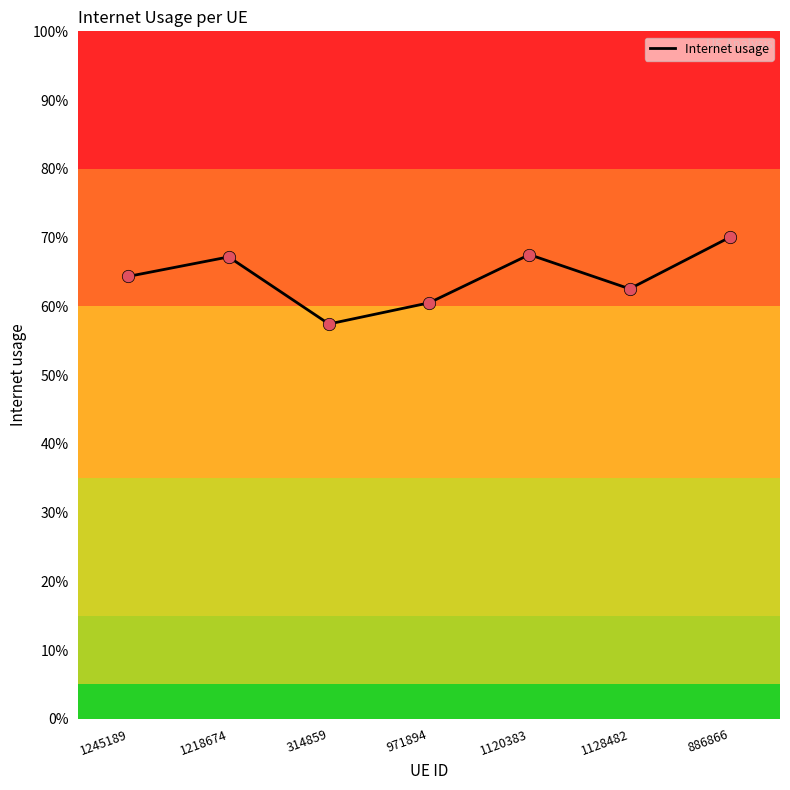

Which has a higher value, 1128482 or 886866?

886866